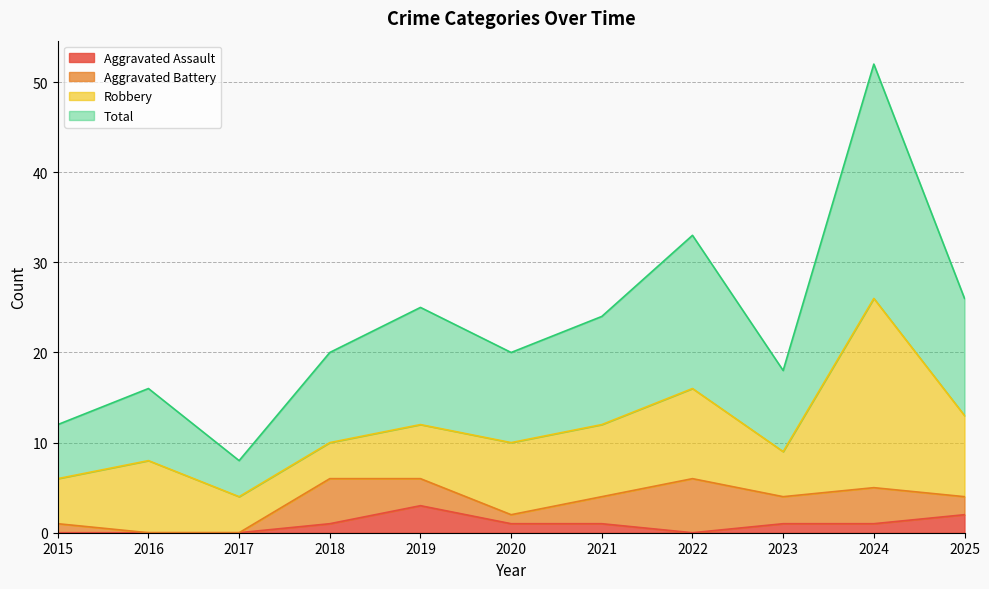

What is the sum of all Total values?

254